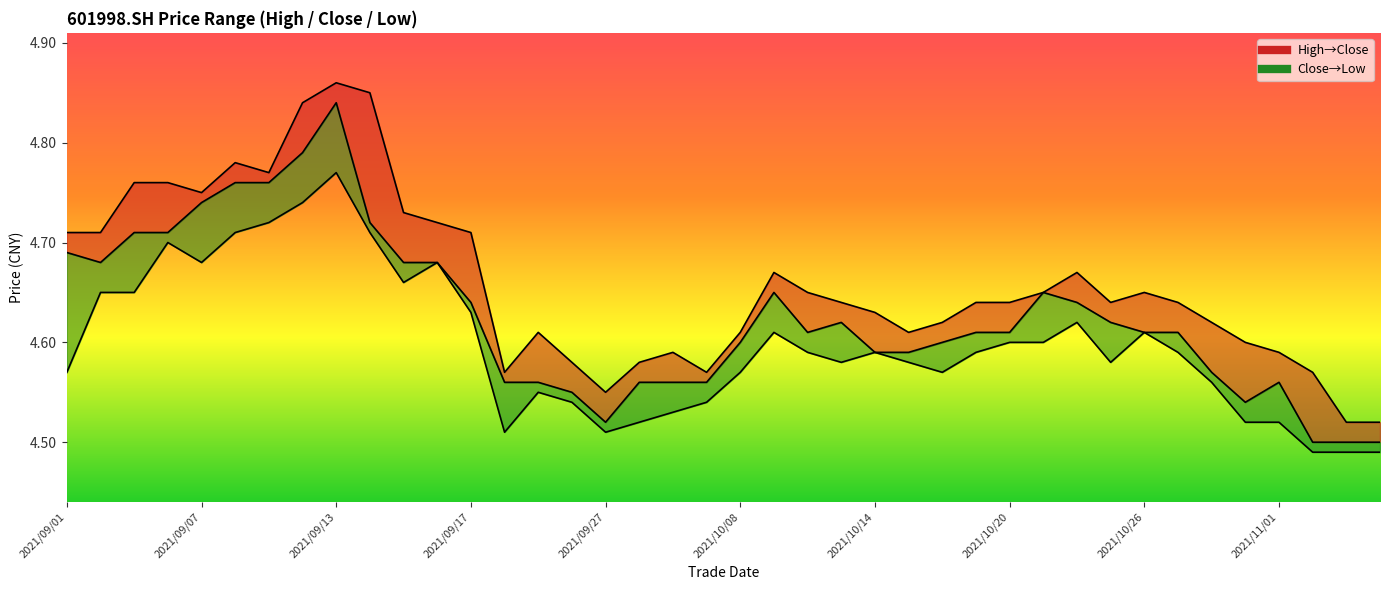

What is the difference between the second highest and minimum values in the close_line series?

0.3